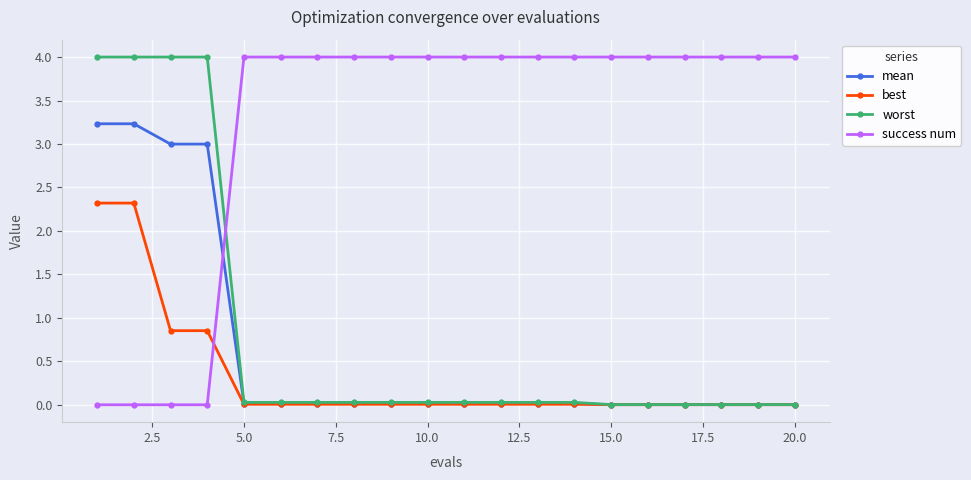

What is the highest value of the success num series?

4.0